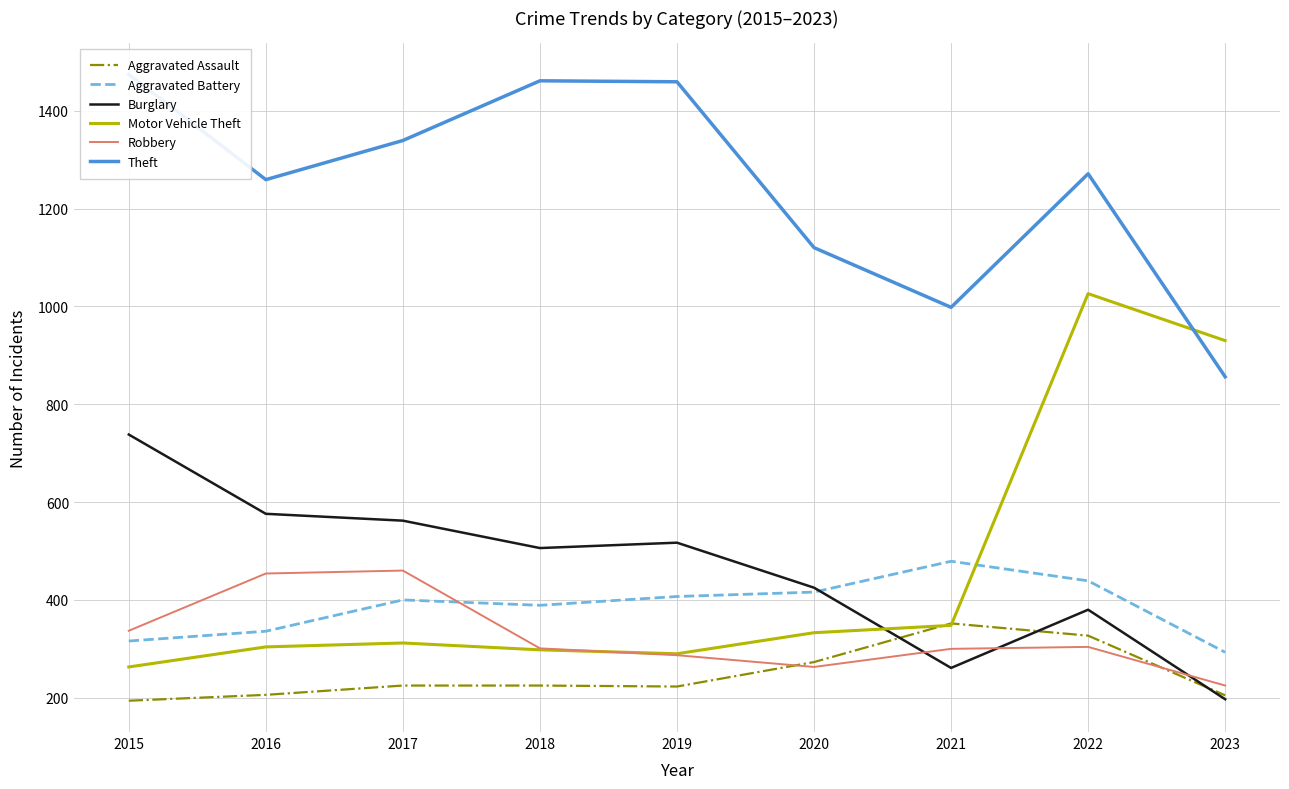

What are all the series names shown in the legend?

Aggravated Assault, Aggravated Battery, Burglary, Motor Vehicle Theft, Robbery, Theft